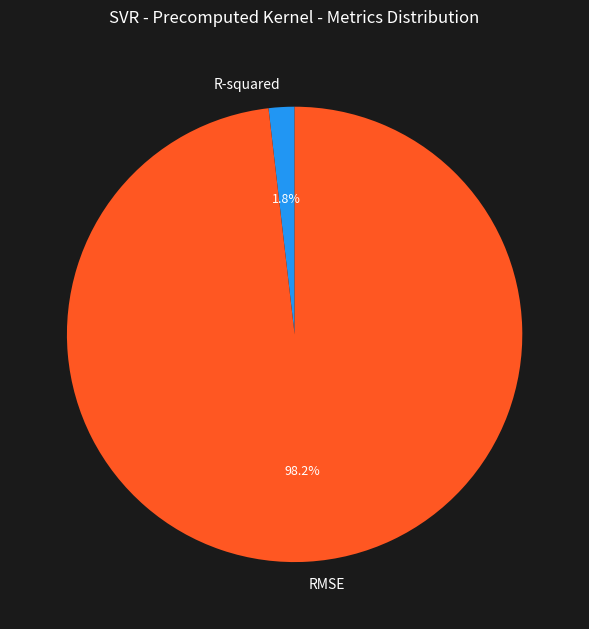

Which has a higher value, RMSE or R-squared?

RMSE